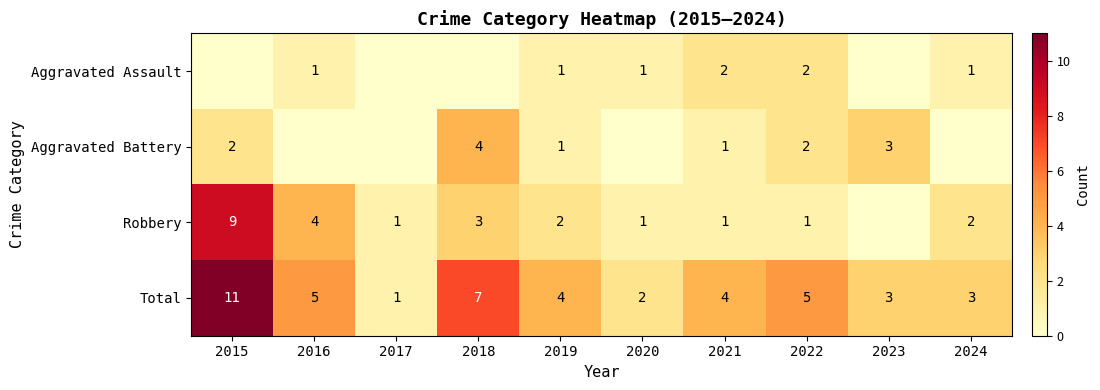

At which category is the sum across all series the highest?

2015